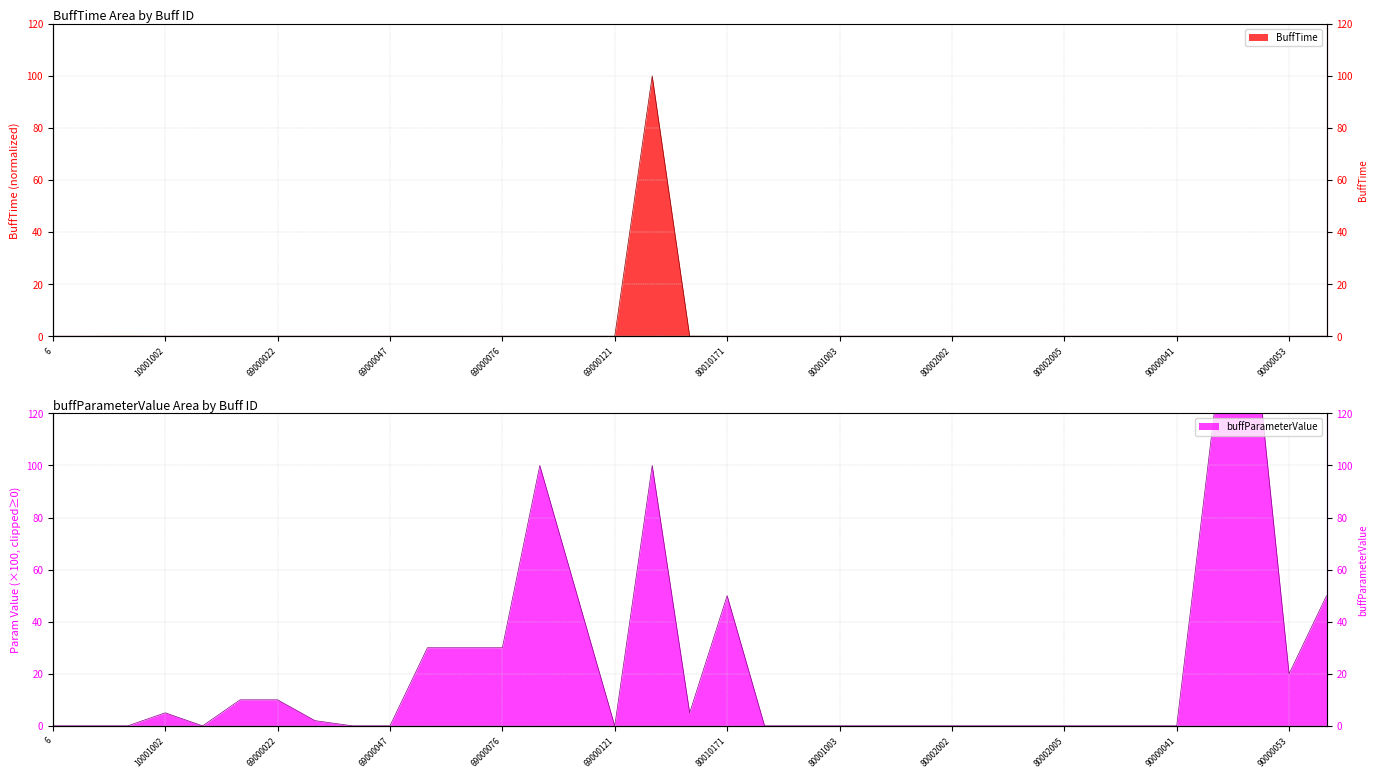

How many lines are shown in the chart?

1